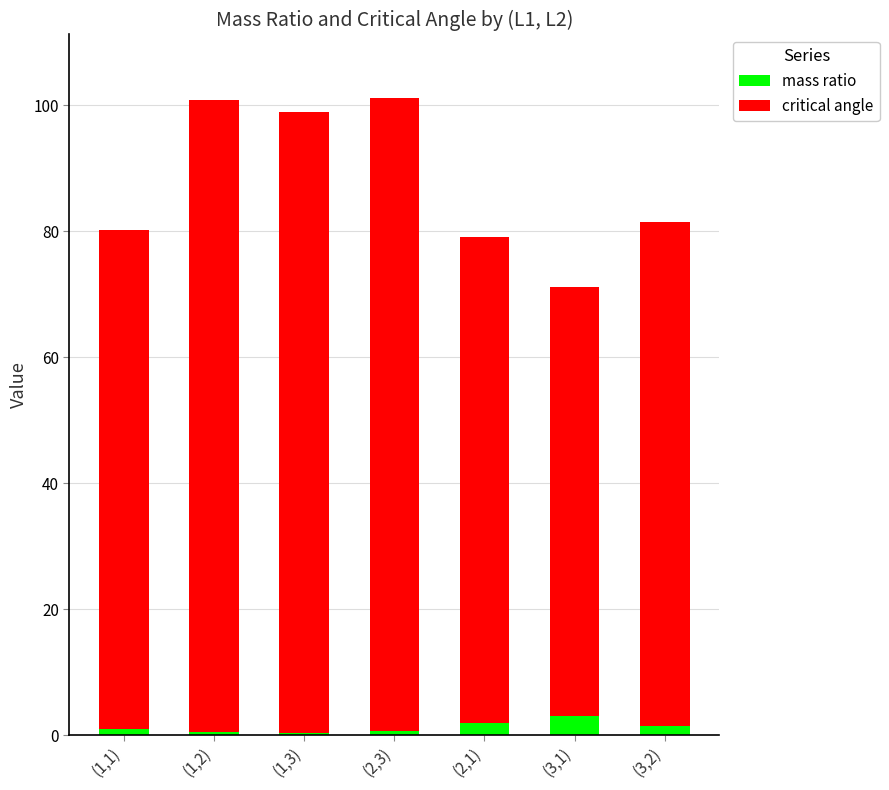

Where does the mass ratio series first go above 1?

(2,1)